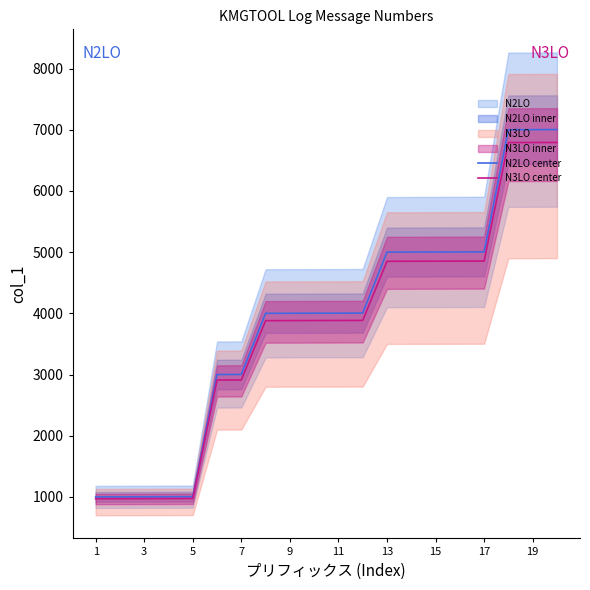

What is the maximum value shown in the chart?

7002.0